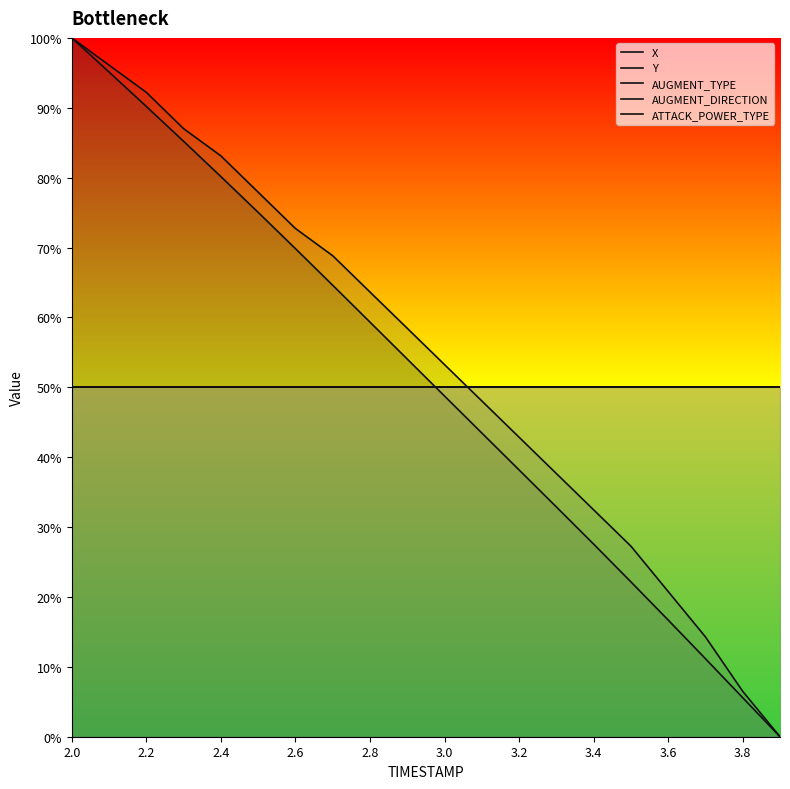

What is the difference between the second highest and second lowest values in the Y series?

89.6